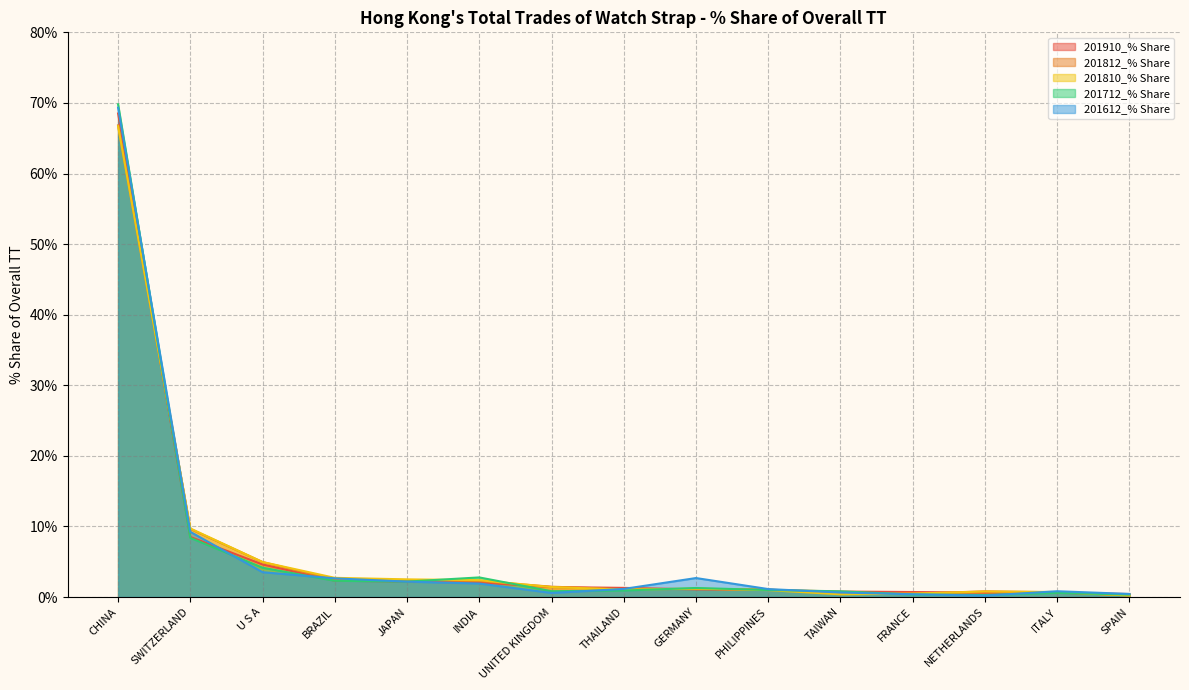

Reading left to right, transcribe all the data shown in this chart.

201910_% Share: CHINA=68.5	SWITZERLAND=8.5	U S A=4.6	BRAZIL=2.3	JAPAN=2.2	INDIA=2.1	UNITED KINGDOM=1.4	THAILAND=1.3	GERMANY=1.1	PHILIPPINES=1.0	TAIWAN=0.8	FRANCE=0.7	NETHERLANDS=0.6	ITALY=0.6	SPAIN=0.4
201812_% Share: CHINA=66.8	SWITZERLAND=9.6	U S A=5.0	BRAZIL=2.5	JAPAN=2.4	INDIA=2.3	UNITED KINGDOM=1.5	THAILAND=1.1	GERMANY=1.1	PHILIPPINES=1.1	TAIWAN=0.5	FRANCE=0.5	NETHERLANDS=0.8	ITALY=0.7	SPAIN=0.2
201810_% Share: CHINA=66.7	SWITZERLAND=9.7	U S A=5.0	BRAZIL=2.7	JAPAN=2.5	INDIA=2.4	UNITED KINGDOM=1.4	THAILAND=1.1	GERMANY=1.2	PHILIPPINES=1.0	TAIWAN=0.4	FRANCE=0.5	NETHERLANDS=0.8	ITALY=0.7	SPAIN=0.2
201712_% Share: CHINA=69.8	SWITZERLAND=8.4	U S A=4.1	BRAZIL=2.3	JAPAN=2.2	INDIA=2.8	UNITED KINGDOM=0.8	THAILAND=0.9	GERMANY=1.3	PHILIPPINES=1.0	TAIWAN=0.8	FRANCE=0.3	NETHERLANDS=0.3	ITALY=0.6	SPAIN=0.3
201612_% Share: CHINA=69.3	SWITZERLAND=9.2	U S A=3.5	BRAZIL=2.6	JAPAN=2.2	INDIA=1.9	UNITED KINGDOM=0.6	THAILAND=1.1	GERMANY=2.7	PHILIPPINES=1.1	TAIWAN=0.6	FRANCE=0.4	NETHERLANDS=0.2	ITALY=0.8	SPAIN=0.4